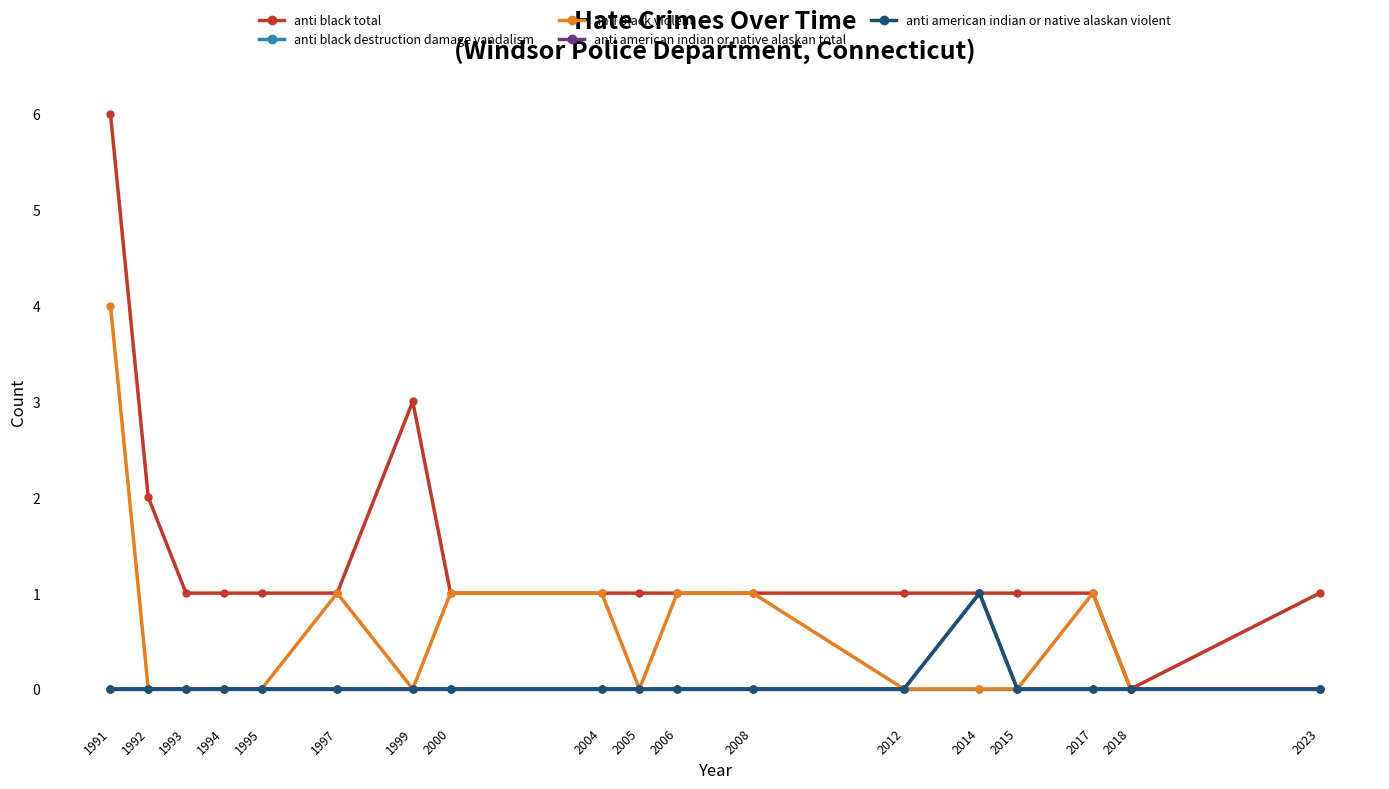

What is the spread (max minus min) of values at 2015?

1